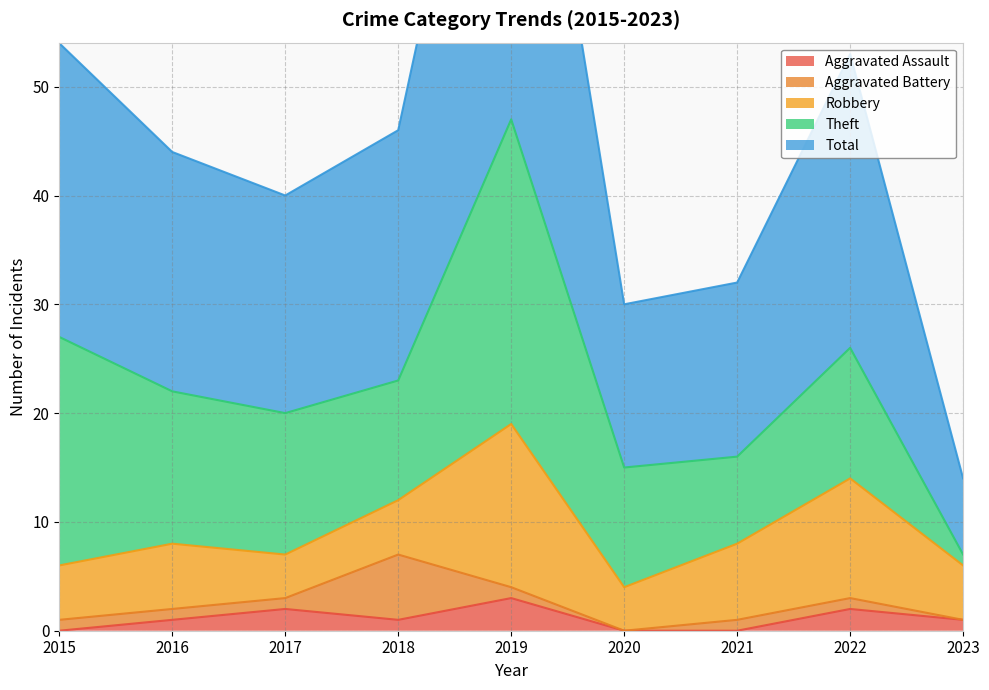

Reading left to right, extract all data points from this chart.

Aggravated Assault: 0	1	2	1	3	0	0	2	1
Aggravated Battery: 1	1	1	6	1	0	1	1	0
Robbery: 5	6	4	5	15	4	7	11	5
Theft: 21	14	13	11	28	11	8	12	1
Total: 27	22	20	23	47	15	16	27	7